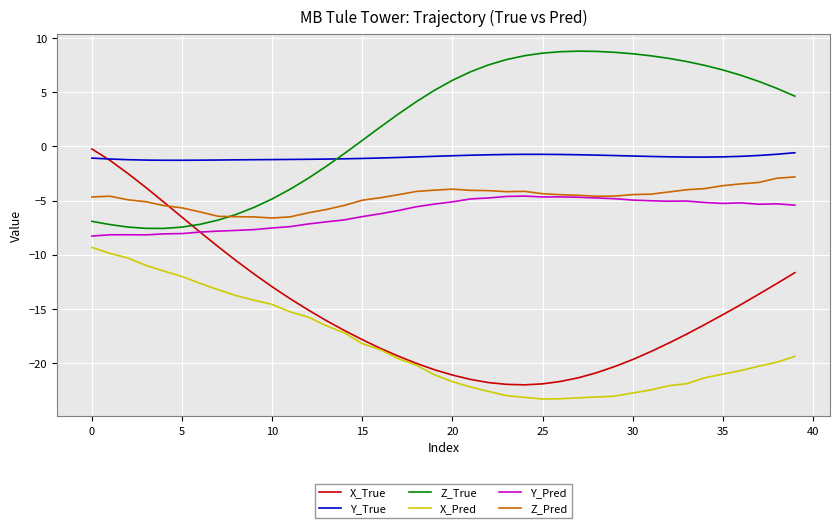

True or false: Z_True and X_Pred intersect in this chart.

False